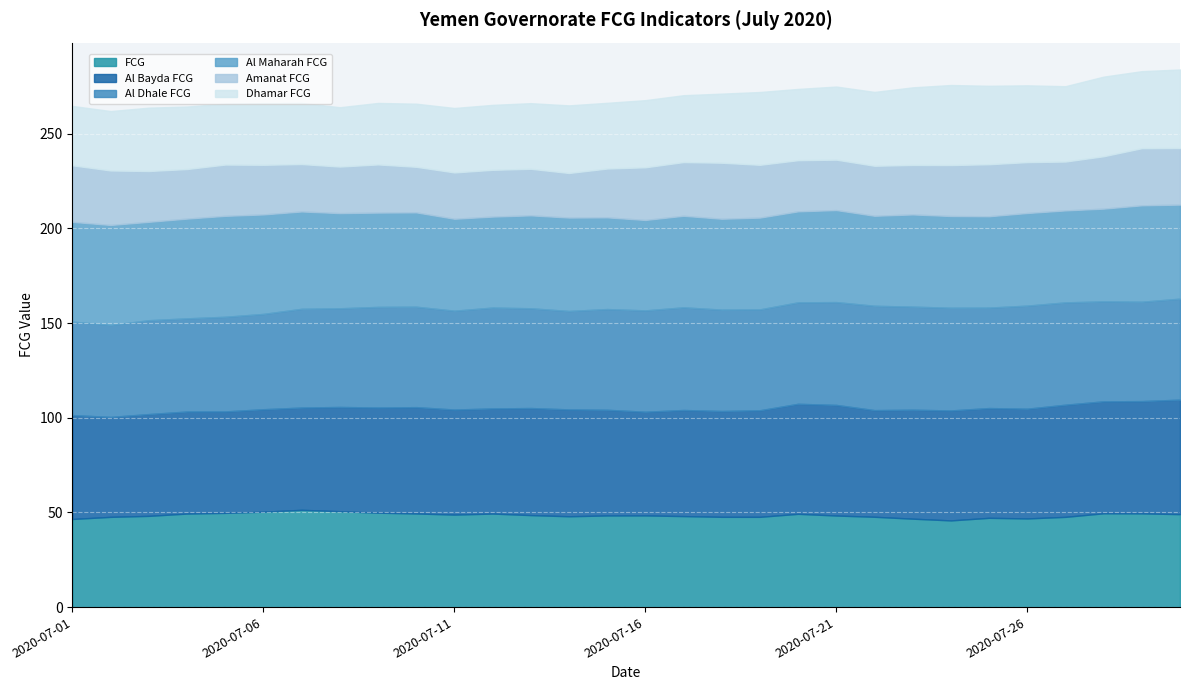

True or false: Al Bayda FCG has more than 0 points higher than both neighbors.

True